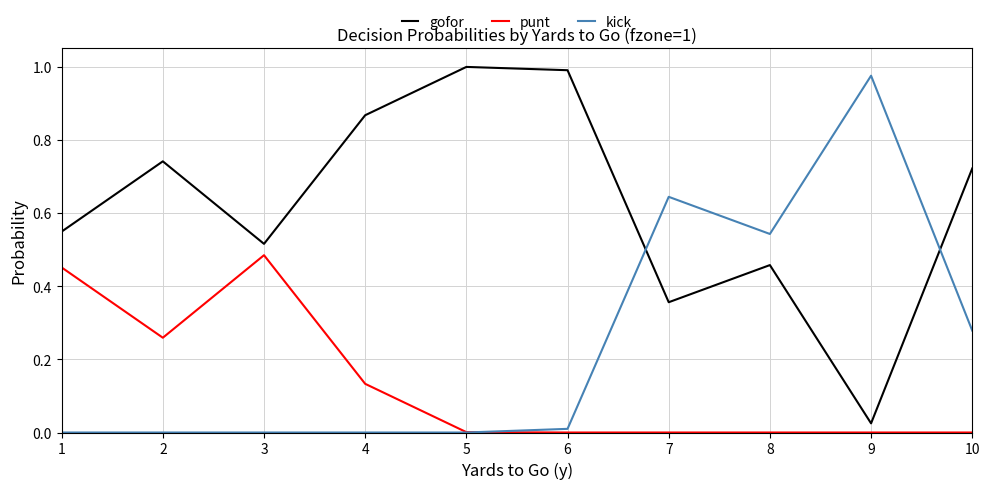

At which label does kick reach its peak?

9